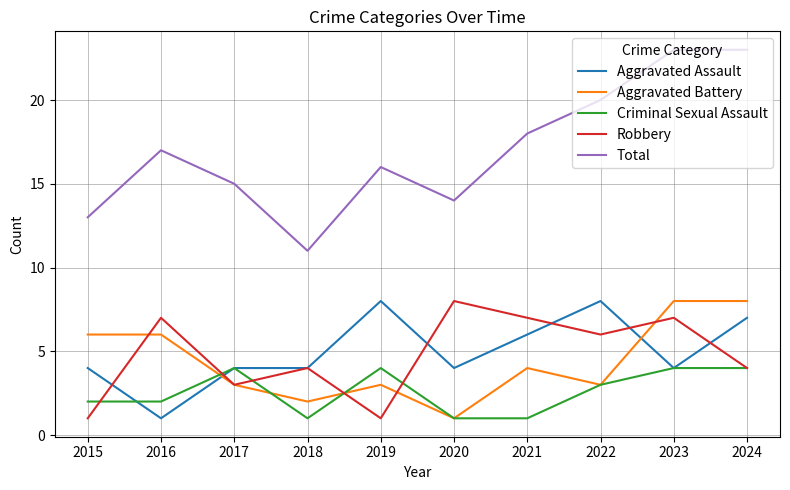

What is the maximum value for Aggravated Assault?

8